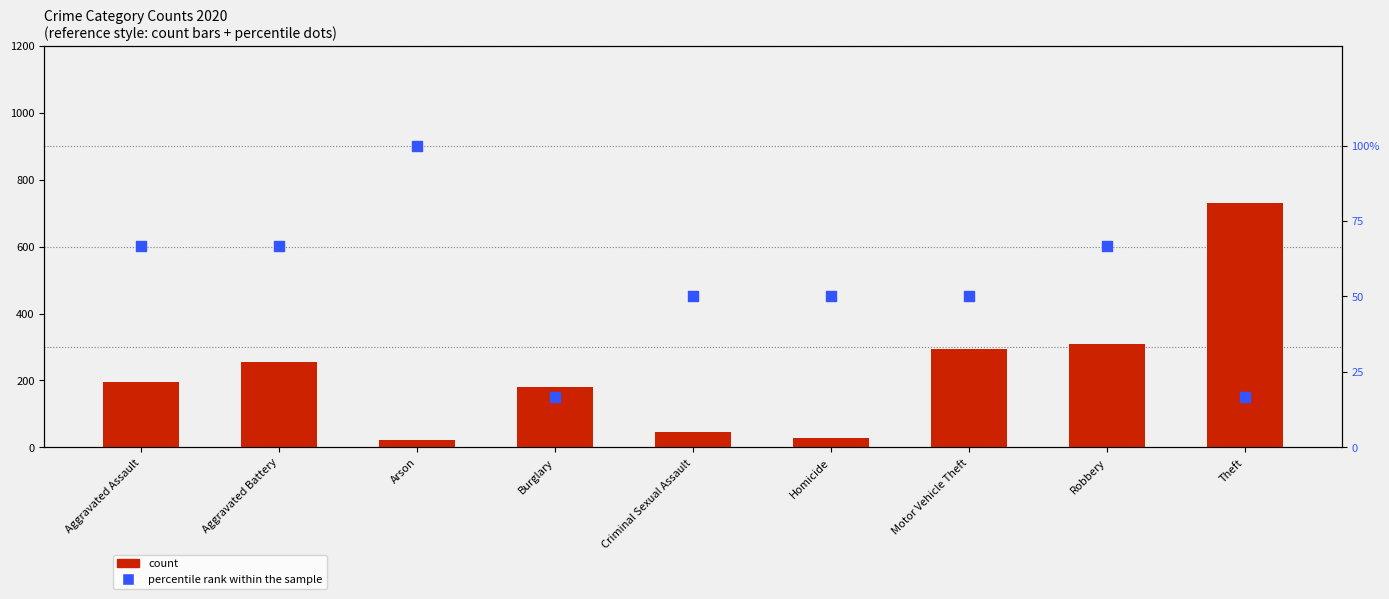

What are all the series names shown in the legend?

count, percentile rank within the sample